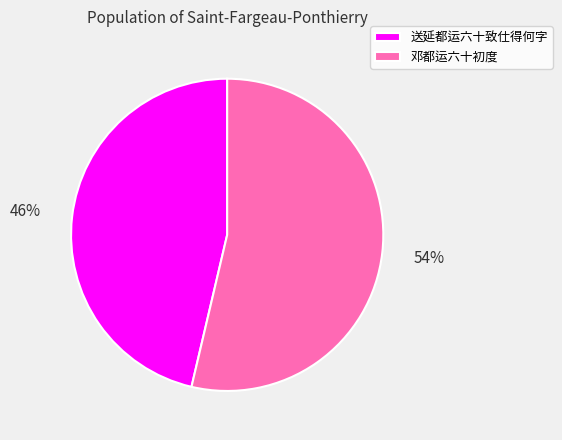

Is the sum of 邓都运六十初度 and 送延都运六十致仕得何字 greater than half?

Yes